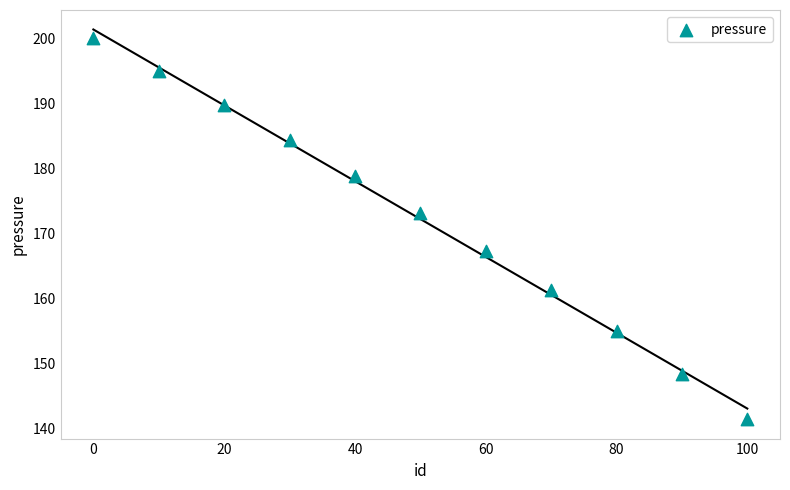

What is the average Y value?

172.2